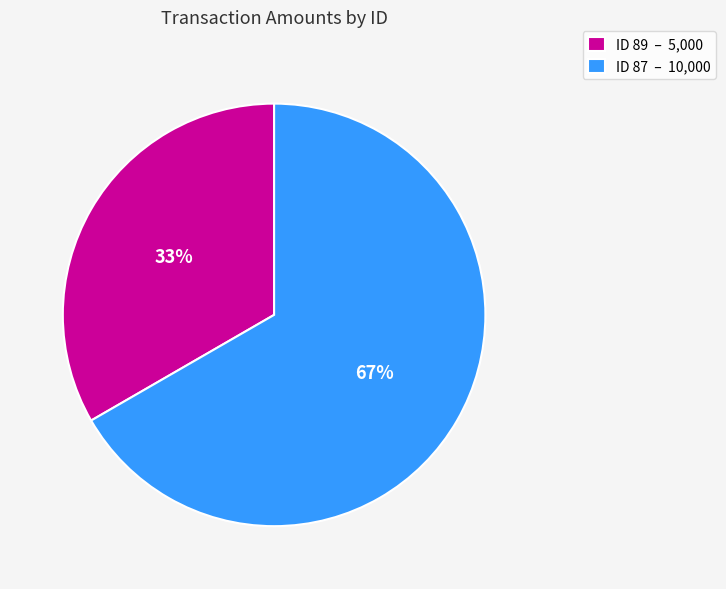

To the nearest percent, what is the combined percentage of ID 89 – 5,000 and ID 87 – 10,000?

100%